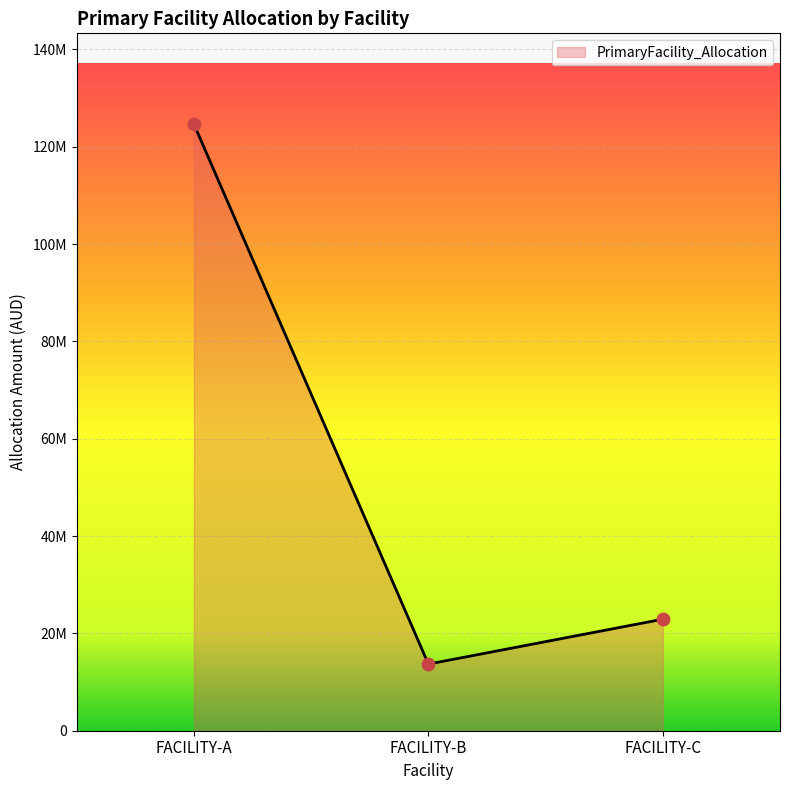

What is the ratio of the value at FACILITY-B to the value at FACILITY-A?

0.1